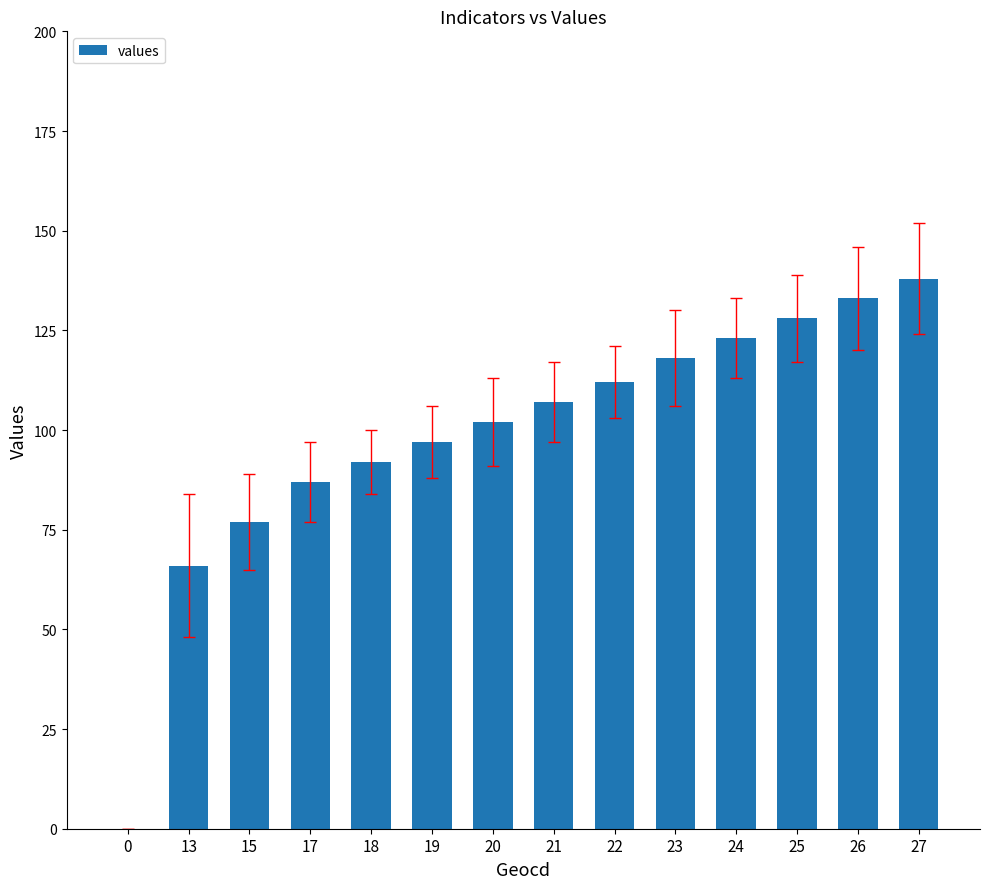

At which label is the value closest to 69?

13